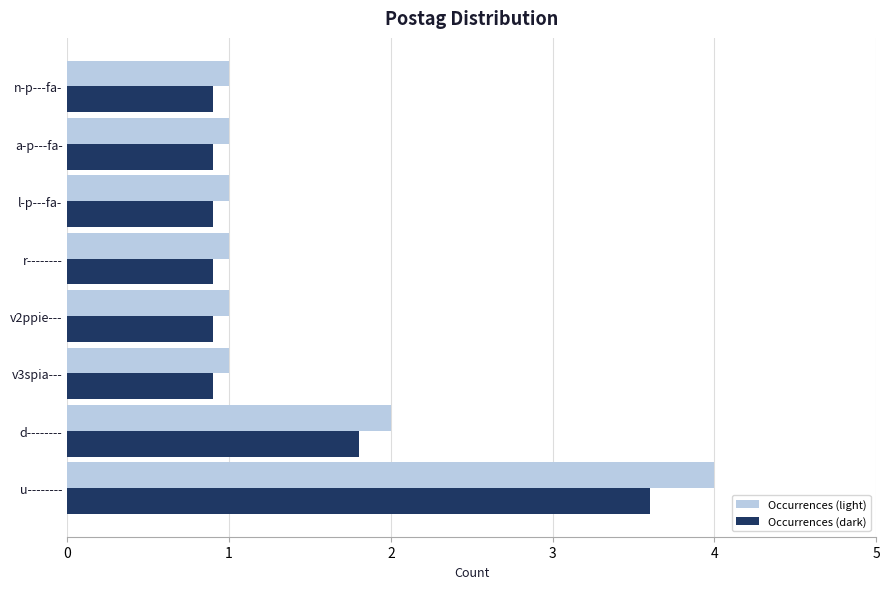

Is the value of Occurrences (dark) at v3spia--- greater than the value of Occurrences (light) at u--------?

No